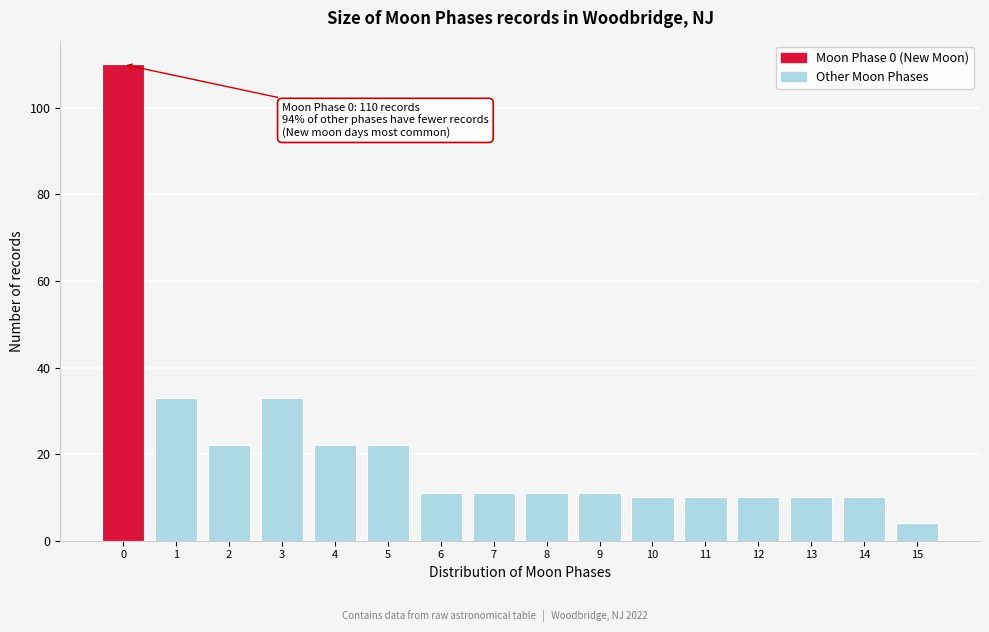

Reading right to left, list all the values displayed in this chart.

4	10	10	10	10	10	11	11	11	11	22	22	33	22	33	110